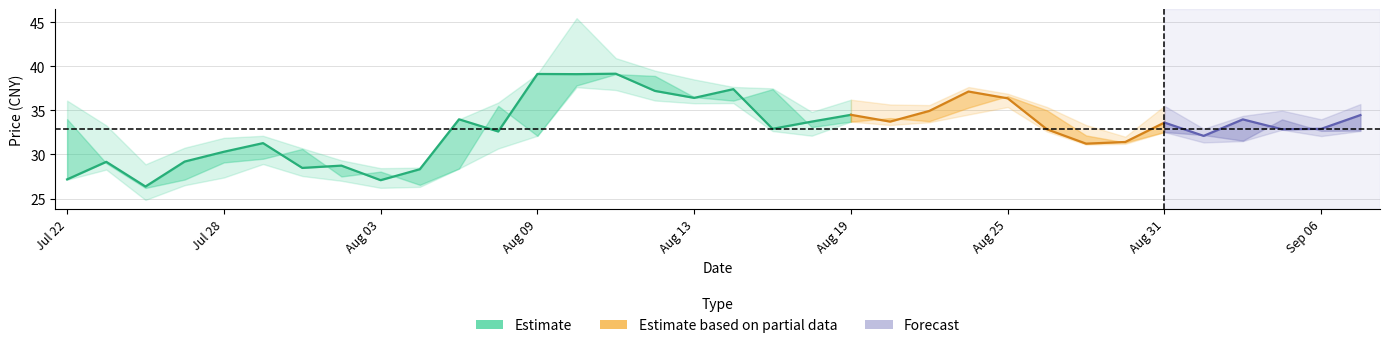

What is the difference between the highest and lowest values at 20210723?

5.0